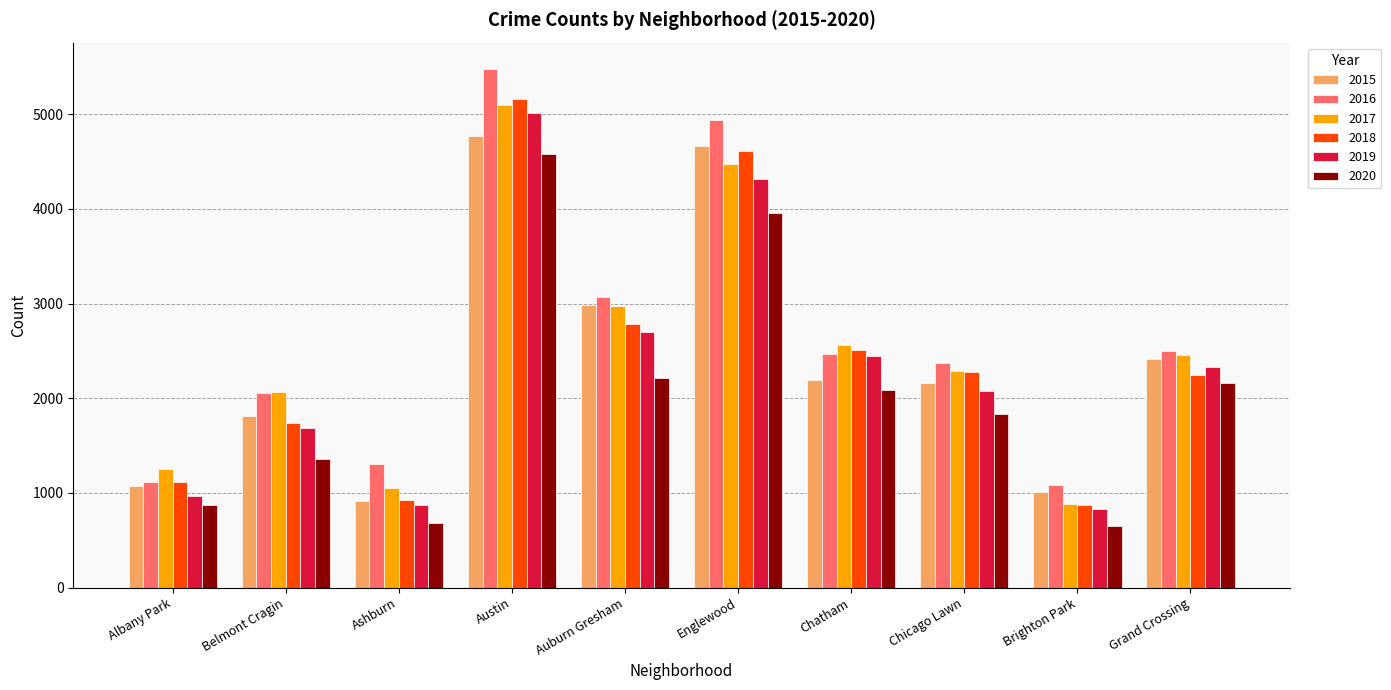

What is the difference between the highest and lowest values at Brighton Park?

432